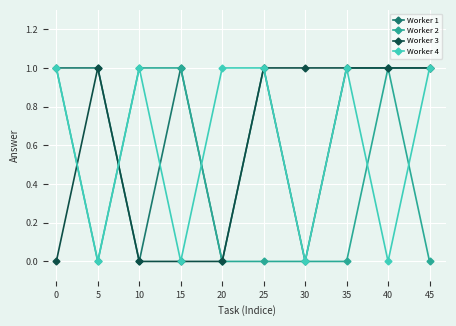

What is the highest value of the Worker 4 series?

1